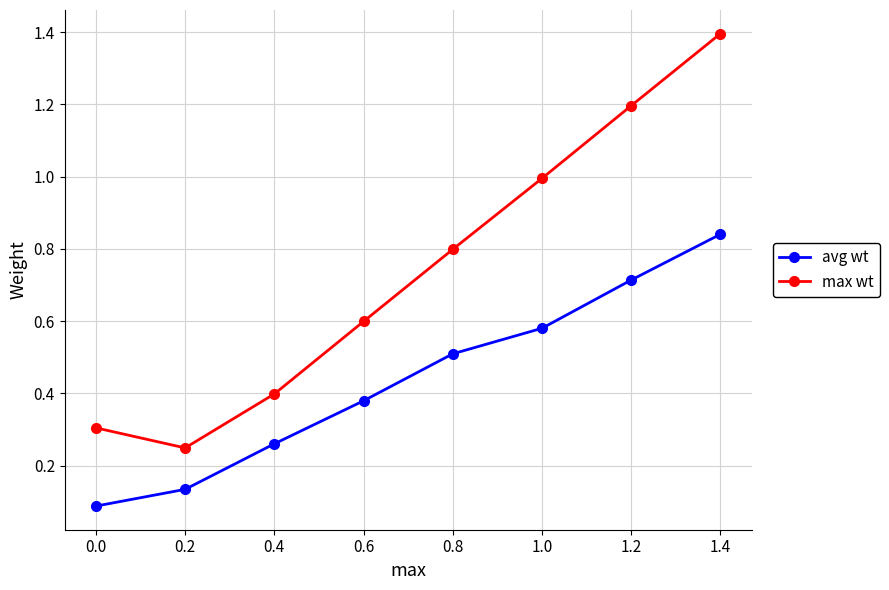

Which series changed the most between 0.2 and 1.0?

max wt